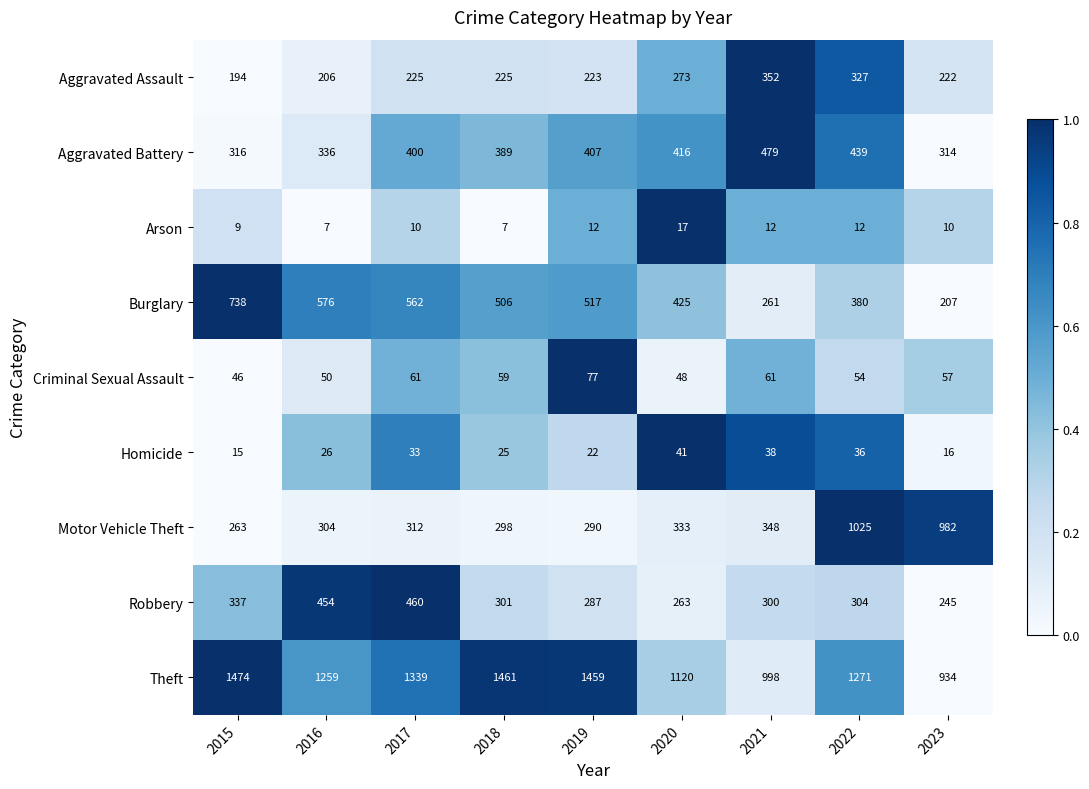

Read the Criminal Sexual Assault value at 2022, to the nearest 10.

50